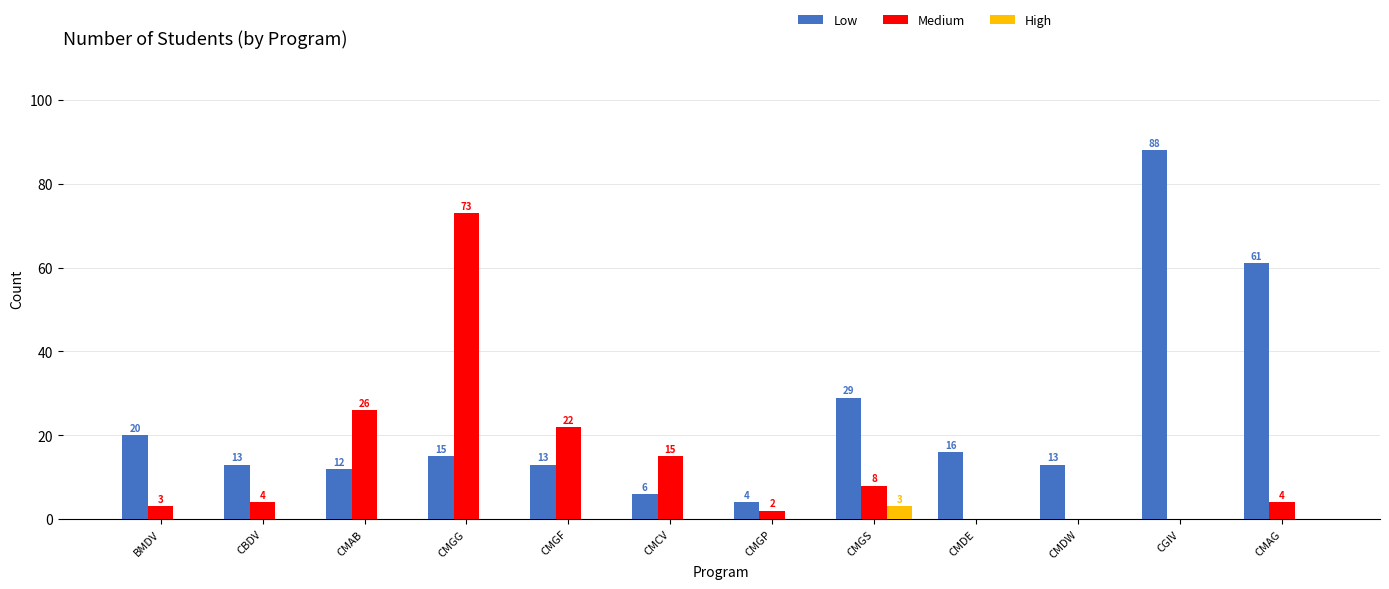

Which category has the highest value across all series?

CGIV